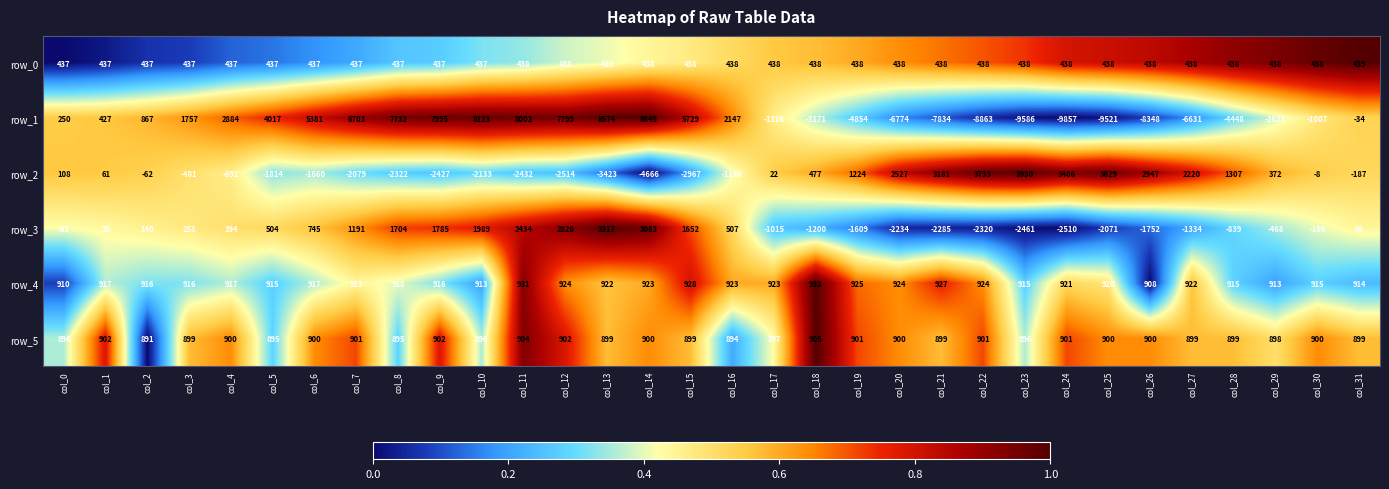

Is it true that row_2 equals -1832 at col_16?

False